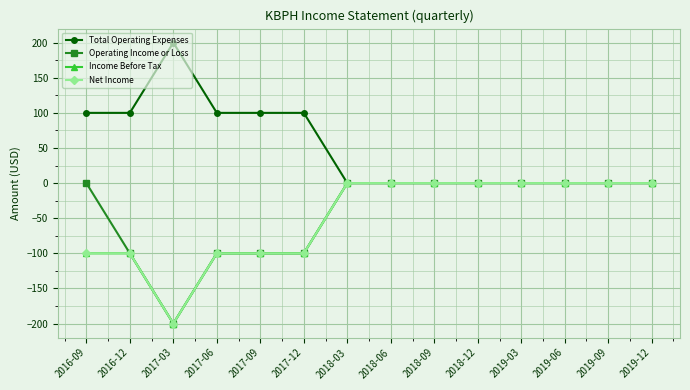

True or false: Total Operating Expenses and Income Before Tax cross at least once.

False